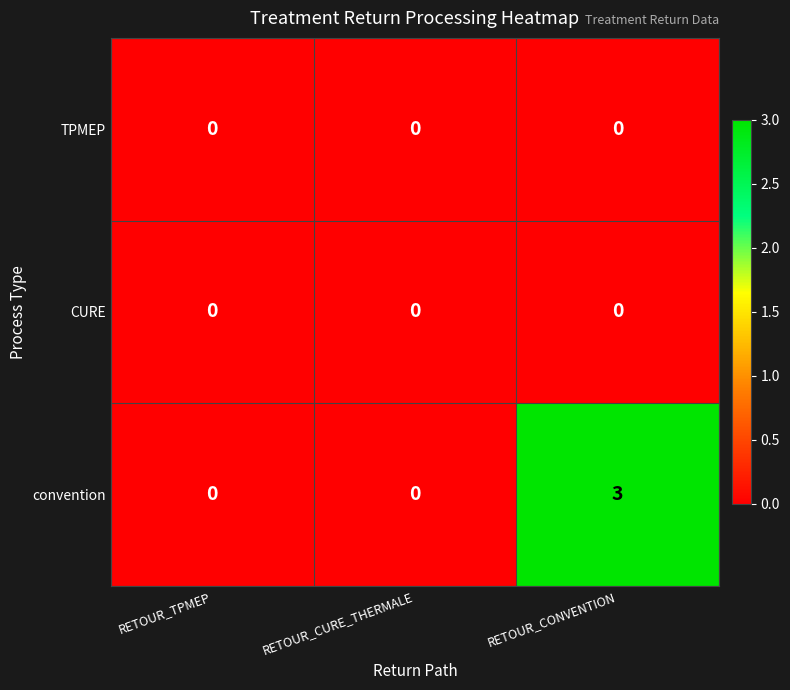

The convention series shows 2 at RETOUR_TPMEP. True or false?

False